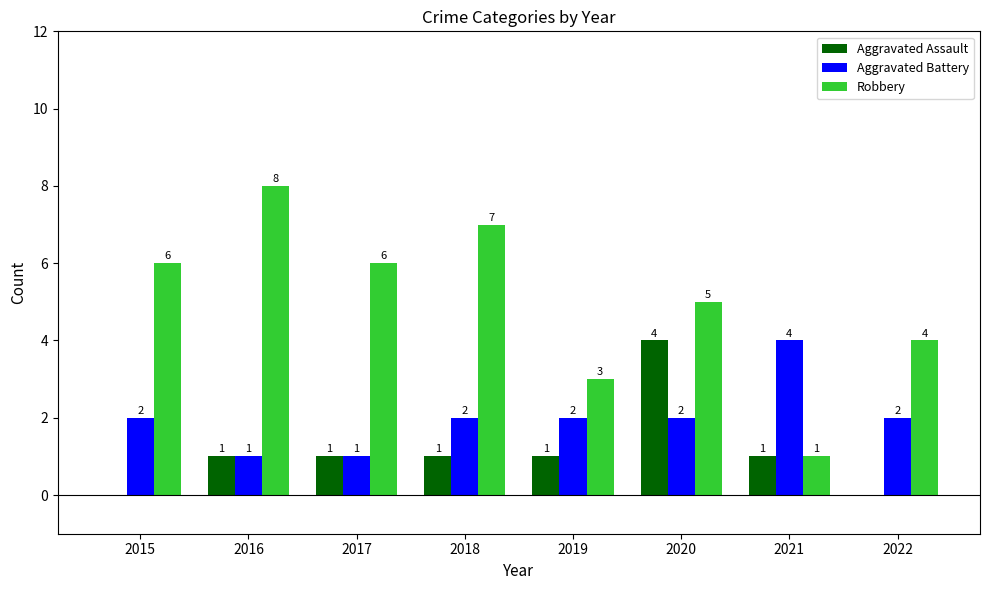

What value does the Robbery series have at 2015?

6